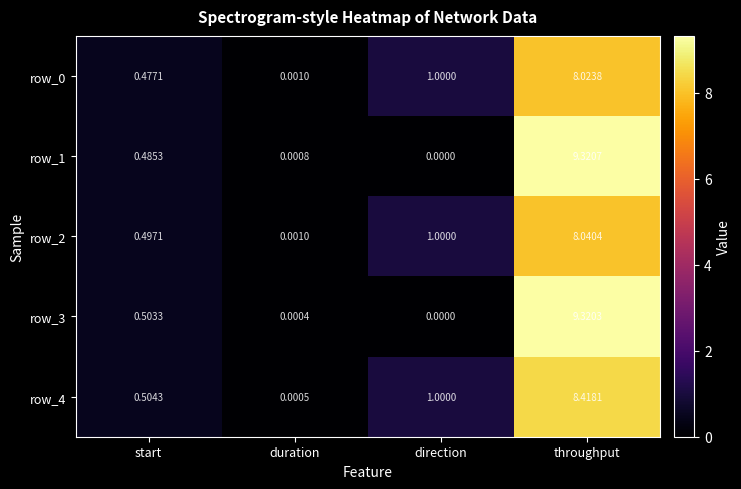

List the labels in order of row_4 value, smallest first.

duration, start, direction, throughput